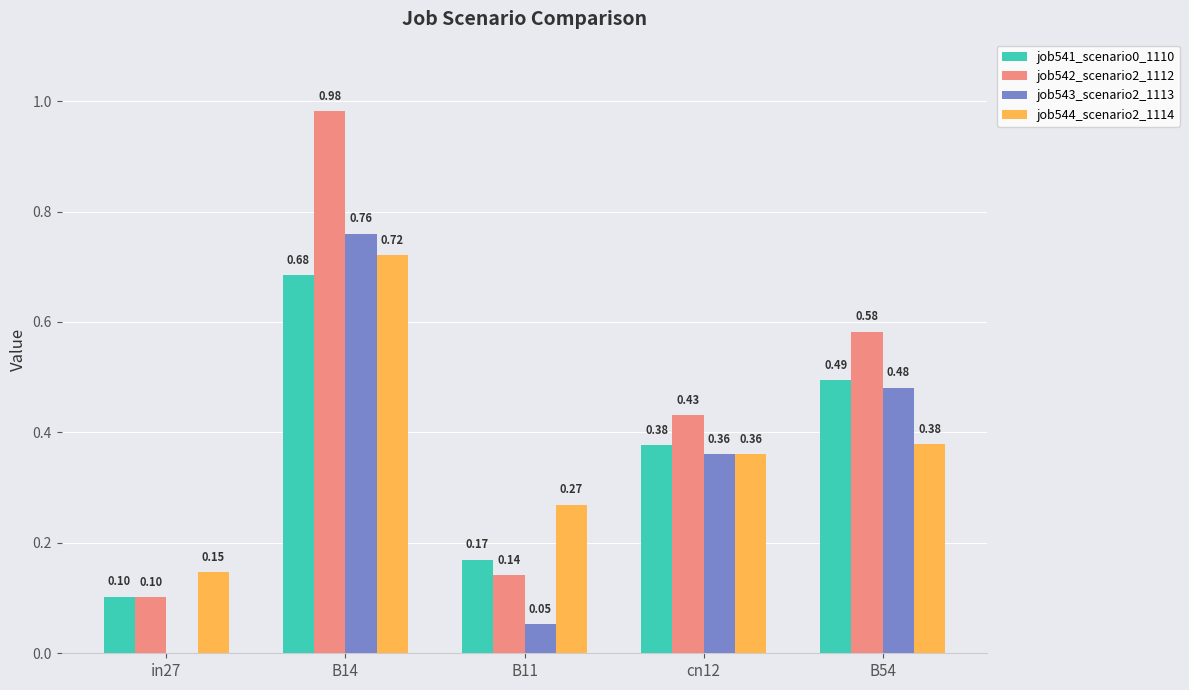

The job541_scenario0_1110 series shows 0.1 at in27. True or false?

True